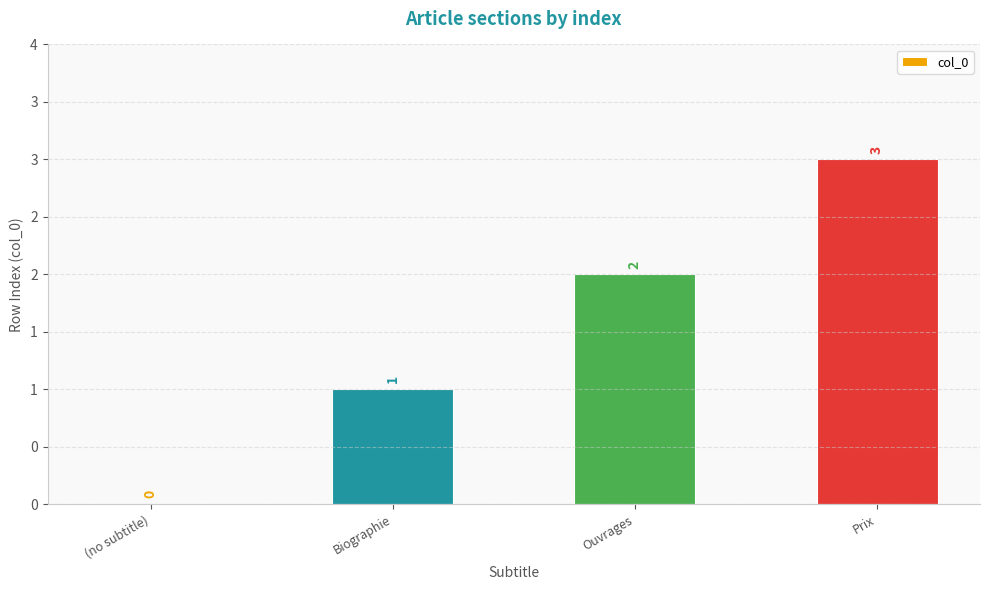

What is the value of the 4th bar from the left?

3